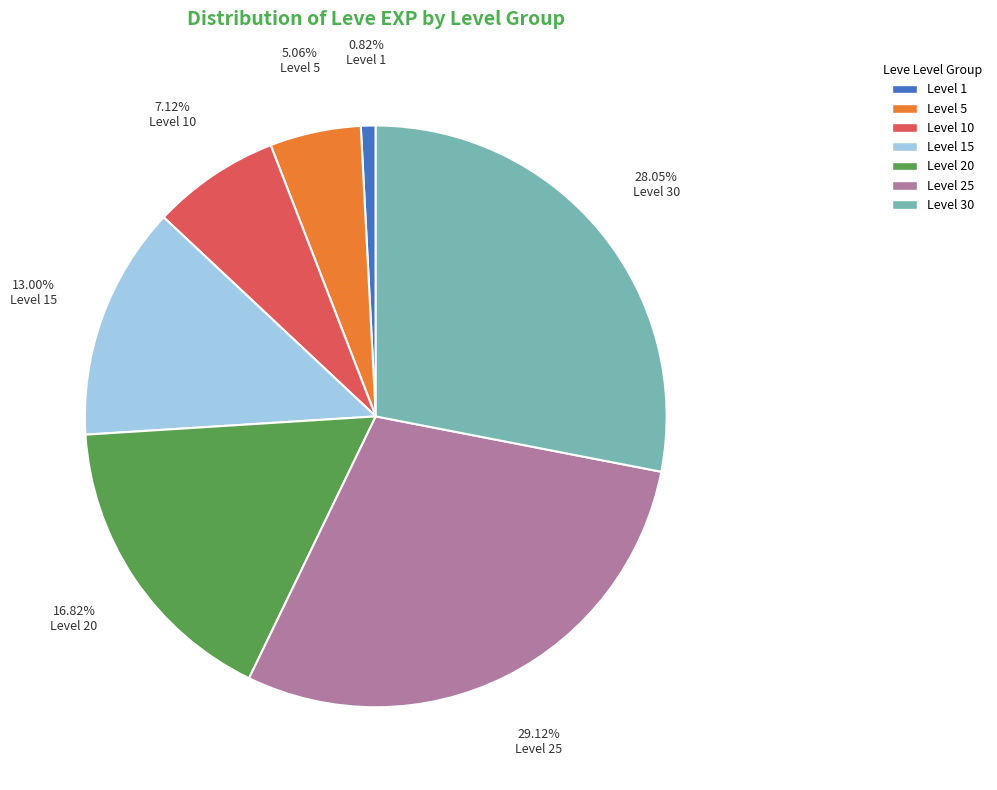

To the nearest percent, what is the average slice percentage?

14%